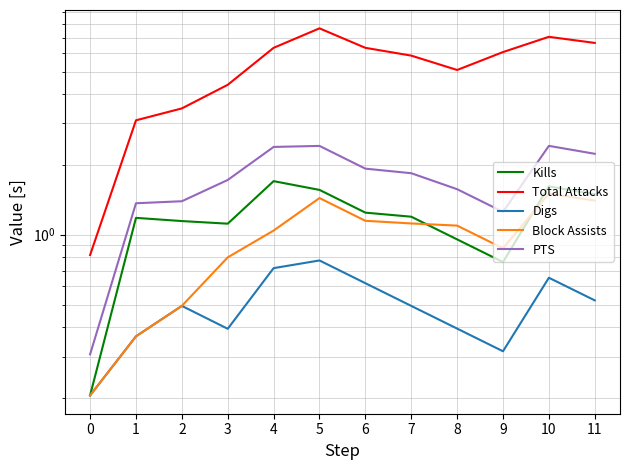

True or false: PTS and Kills intersect in this chart.

False